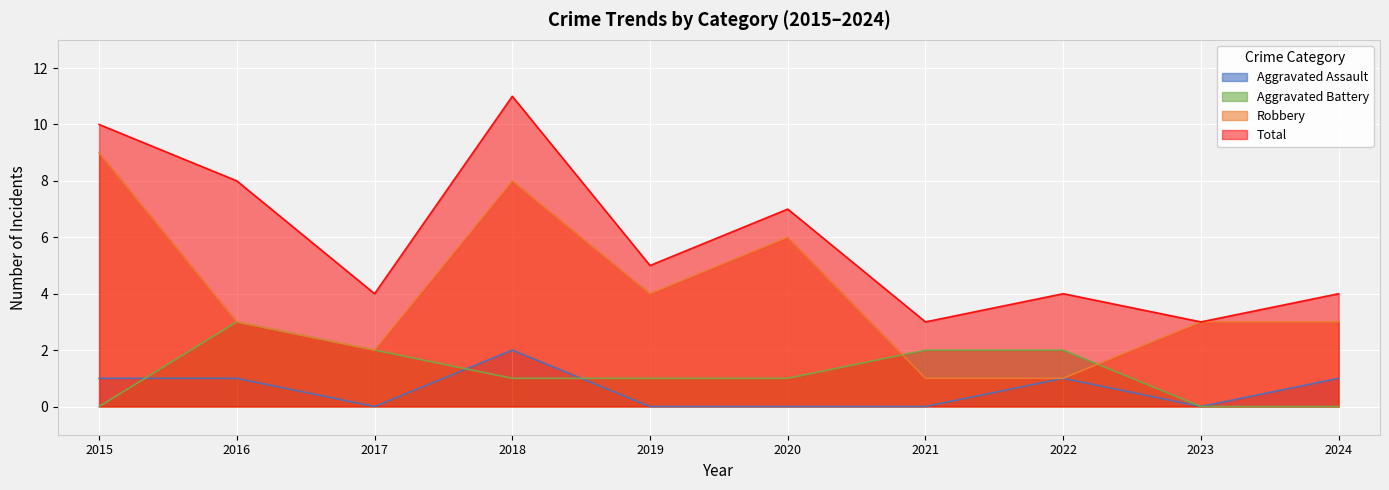

Is it true that Aggravated Assault equals 0 at 2019?

True